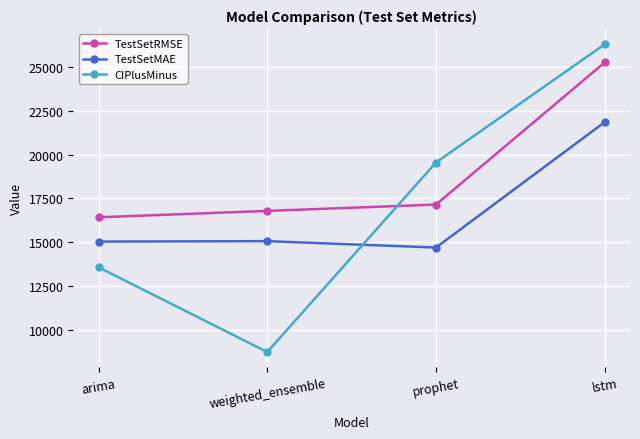

The value of TestSetMAE at prophet is 14689.5. True or false?

True